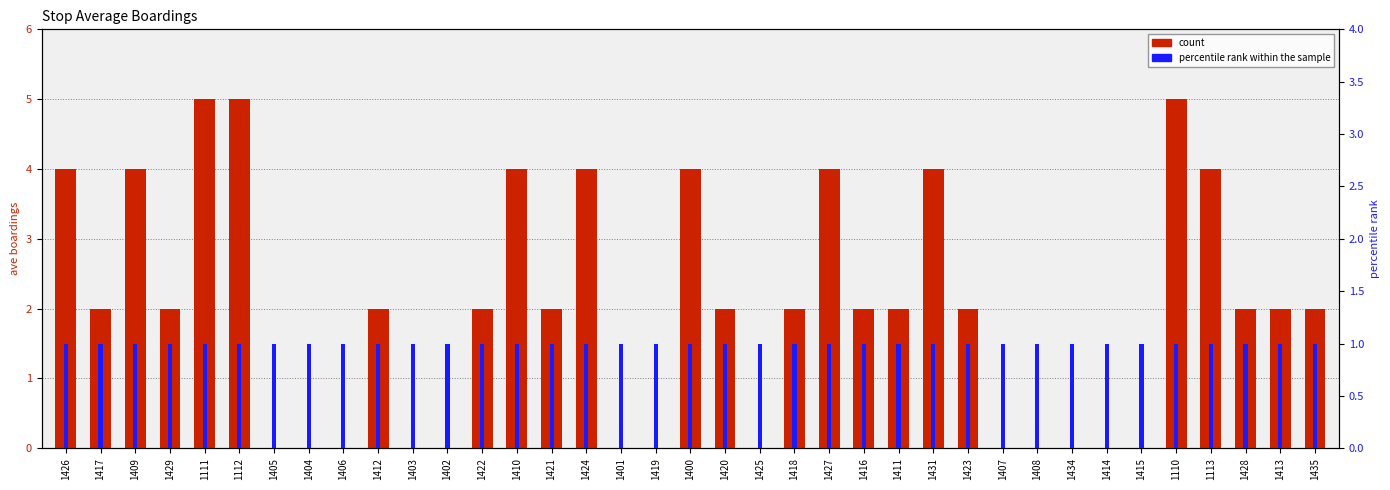

Which has a higher value, 1428 or 1417?

1428